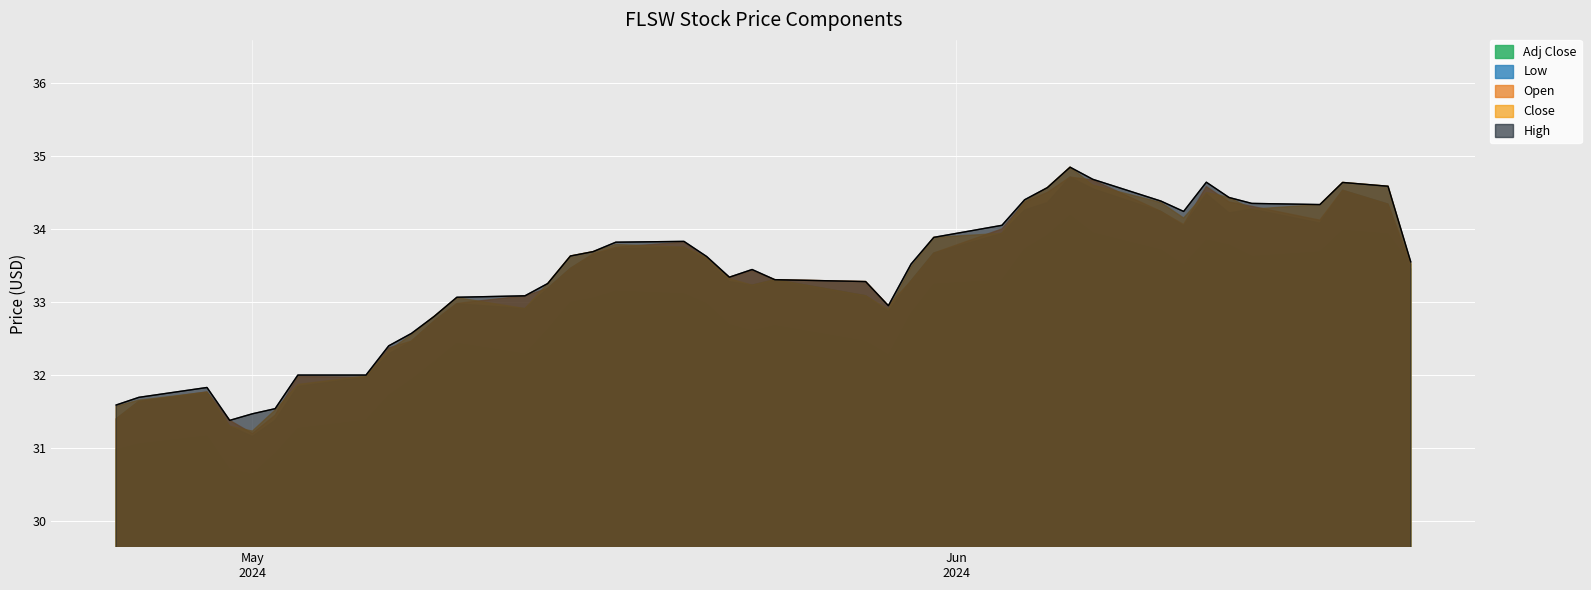

How many data points in Low are less than 33?

14